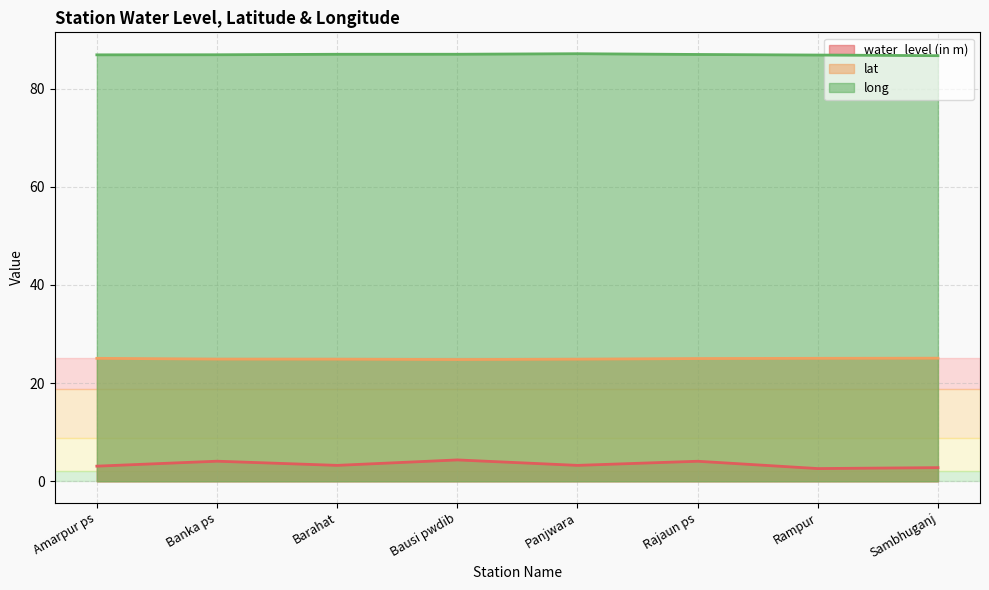

What are all the series names shown in the legend?

water_level (in m), lat, long